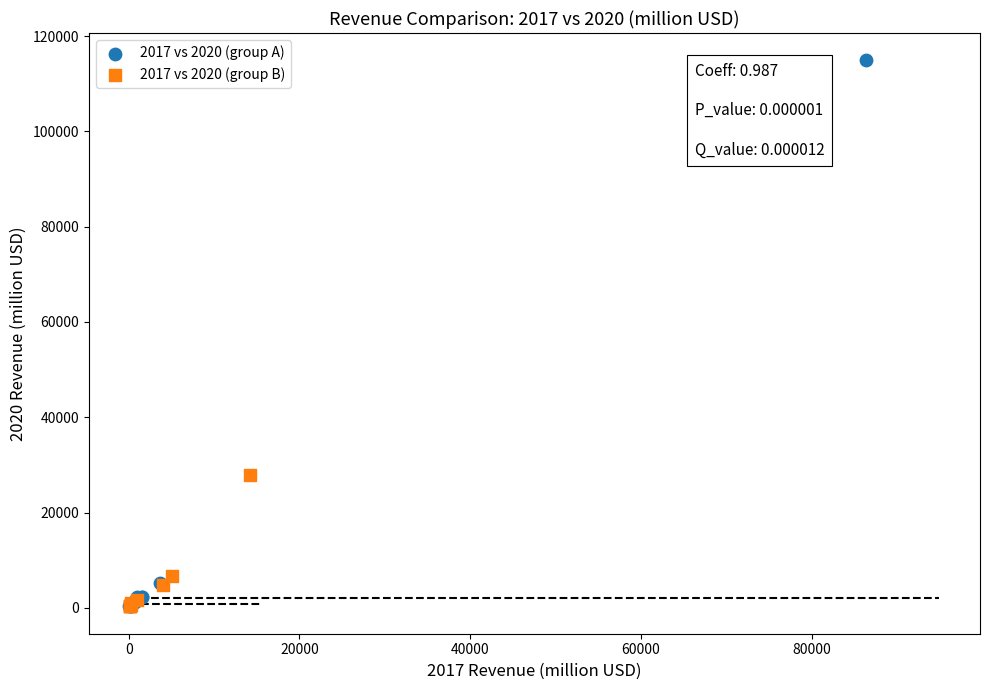

Which series has the largest Y range (max minus min)?

2017 vs 2020 (group A)